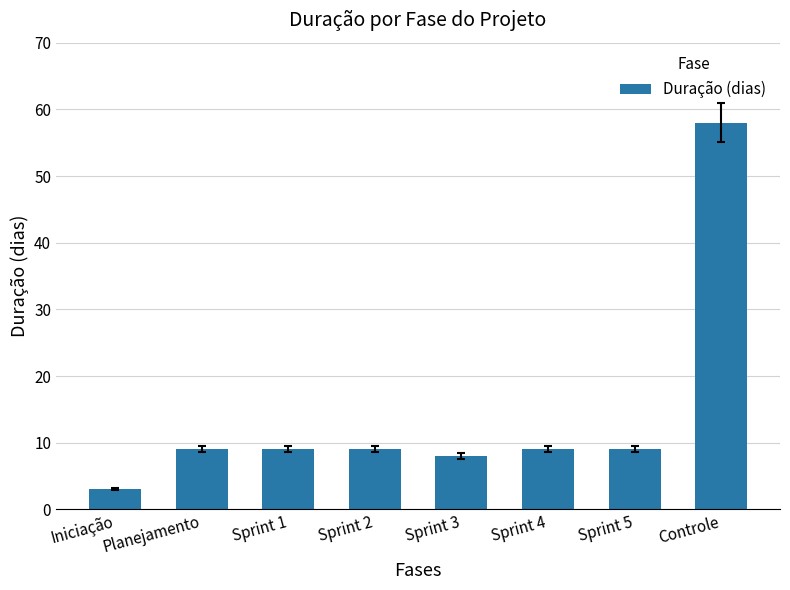

What position from the left is Planejamento?

2